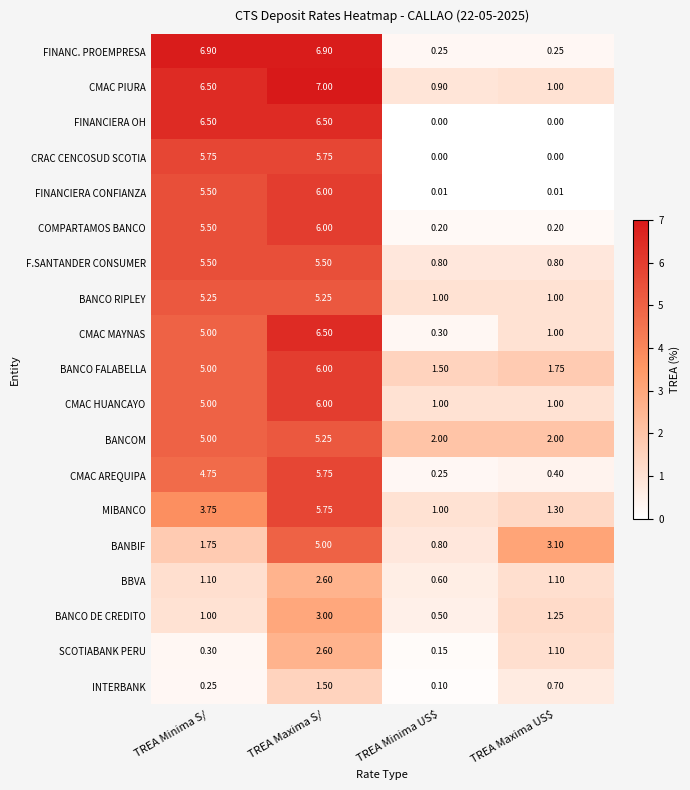

Which series has the widest spread of values?

FINANC. PROEMPRESA